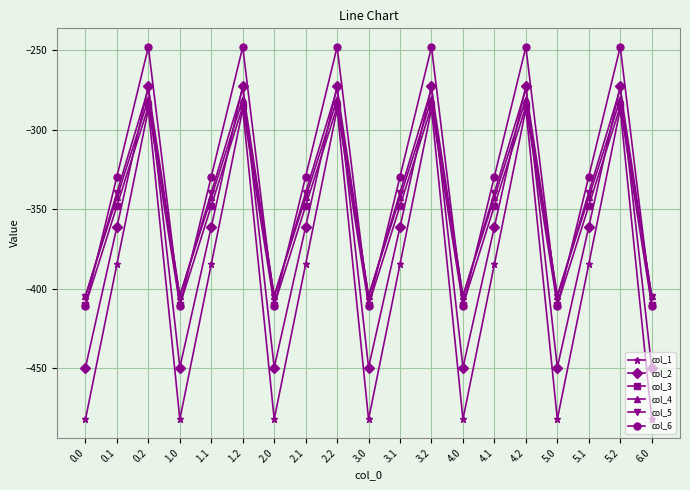

What are all the series names shown in the legend?

col_1, col_2, col_3, col_4, col_5, col_6